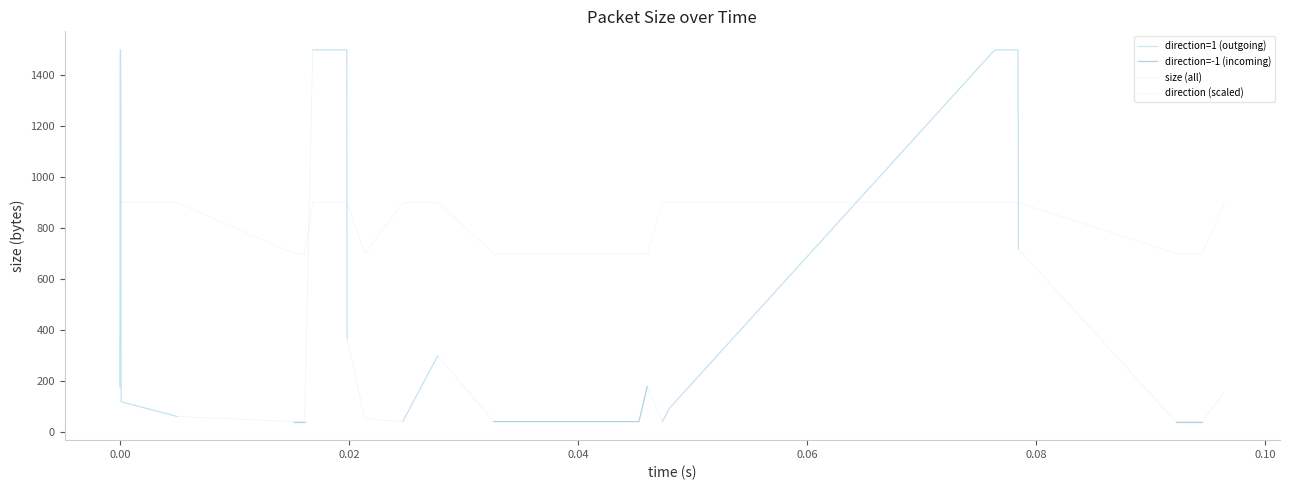

Rank the series at 15 from highest to lowest value.

size, direction